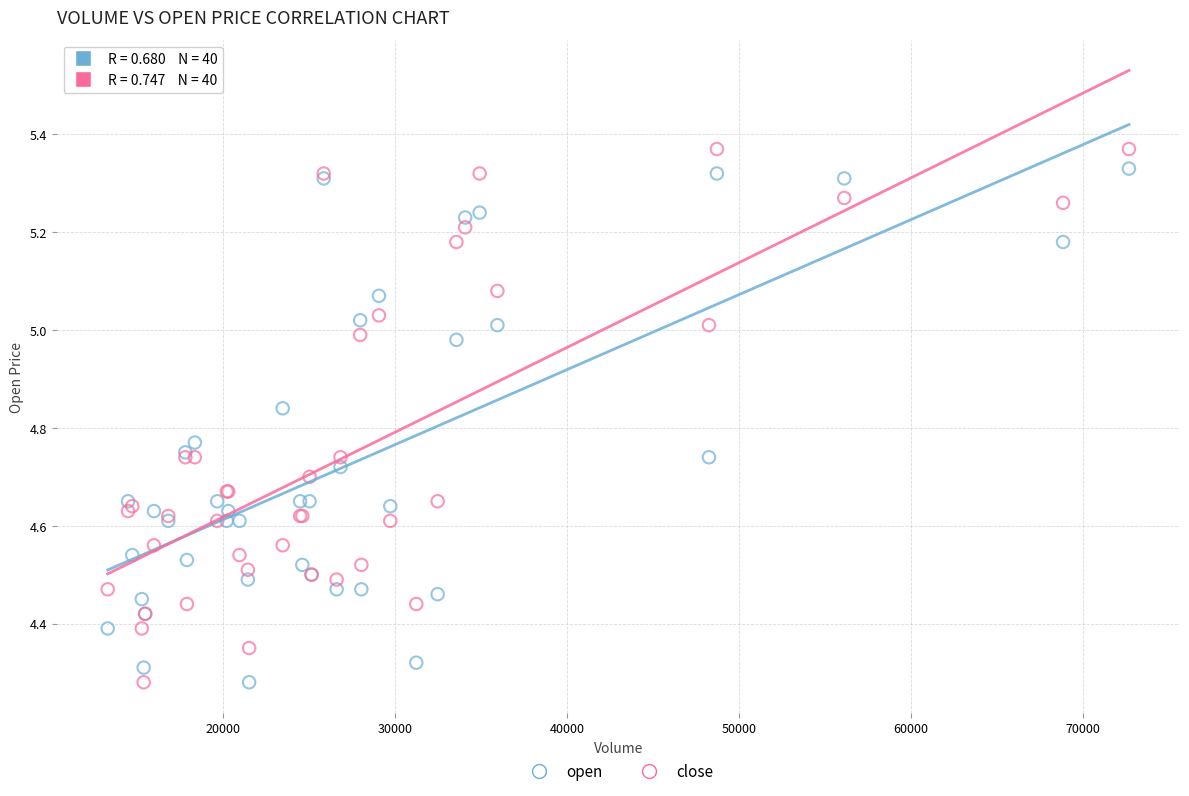

Which series has the largest Y range (max minus min)?

close